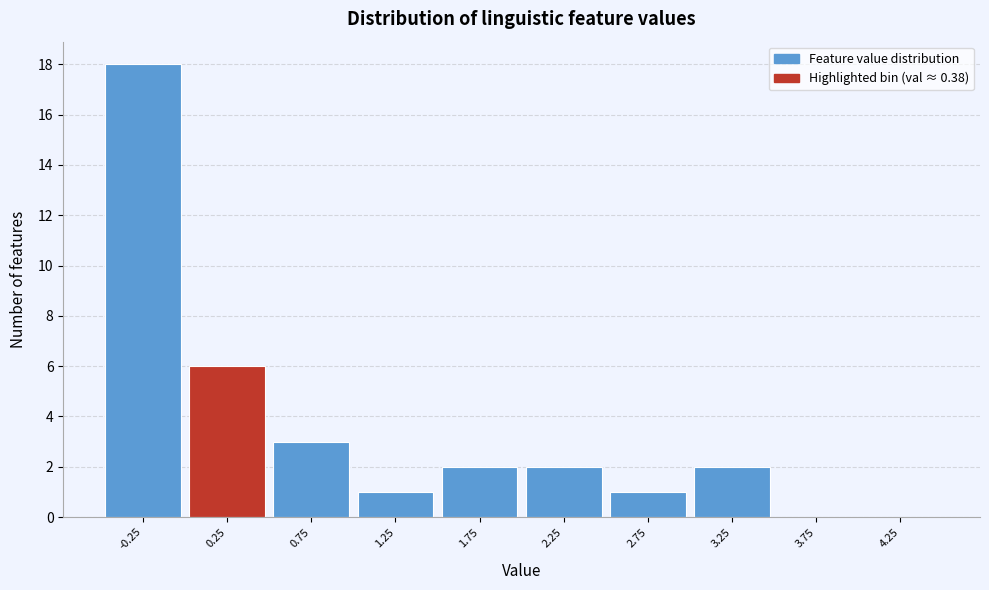

Reading left to right, list all the values displayed in this chart.

-0.25=18	0.25=6	0.75=3	1.25=1	1.75=2	2.25=2	2.75=1	3.25=2	3.75=0	4.25=0